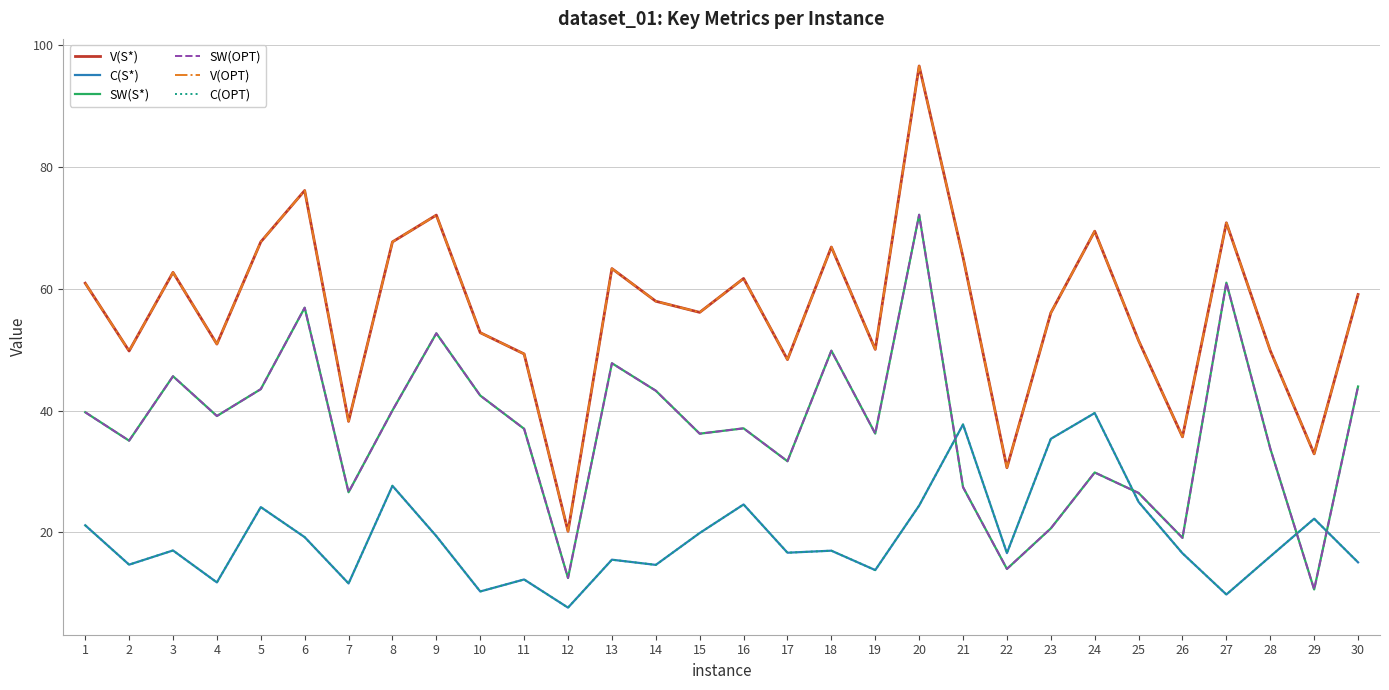

What is the minimum value for V(S*)?

20.2